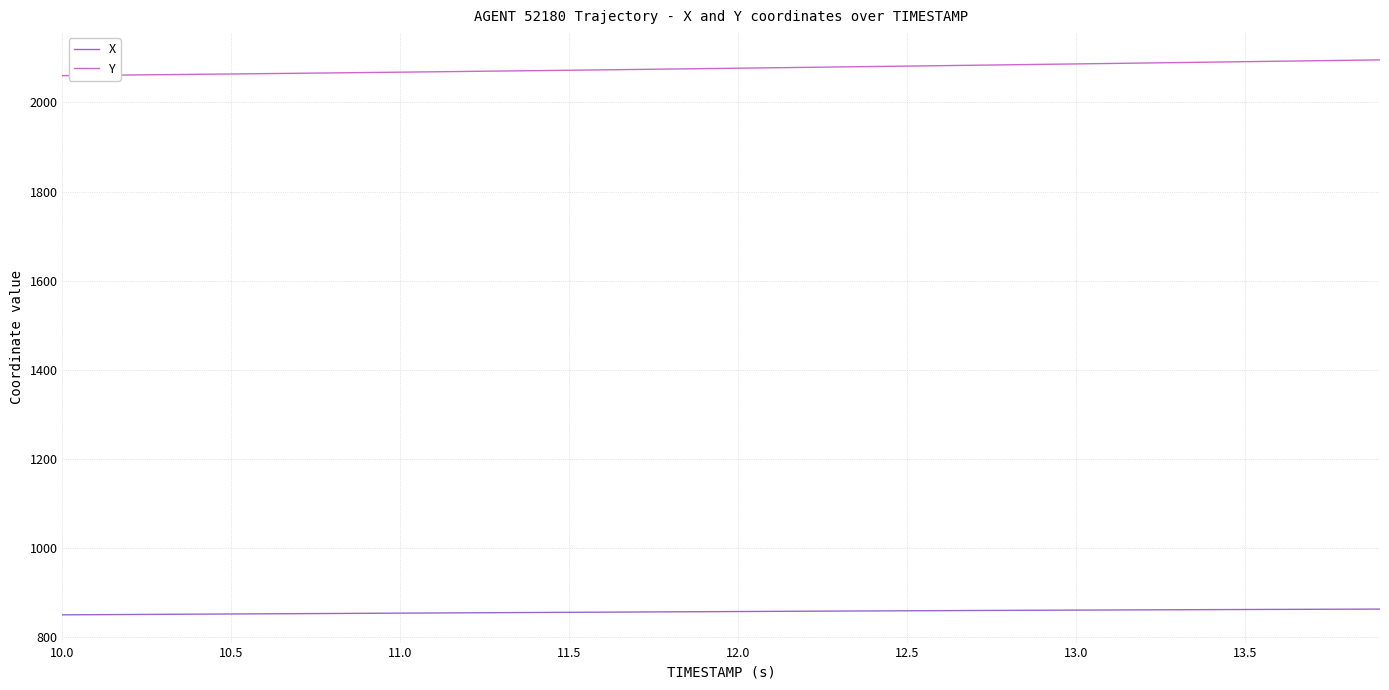

What is the minimum value for X?

850.4